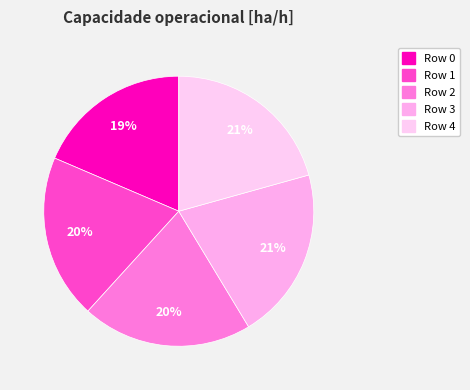

How many segments does this pie chart have?

5